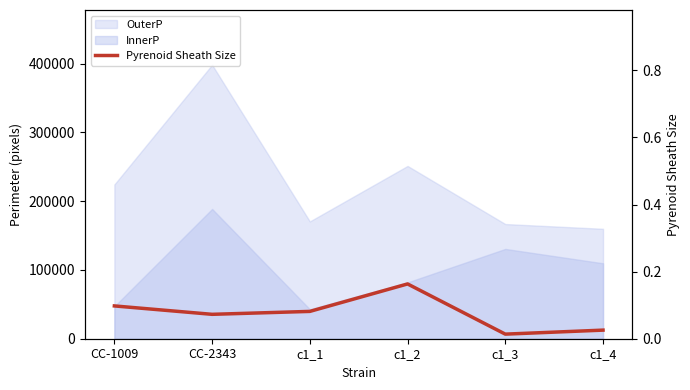

What is the label of the 4th point from the left?

c1_2